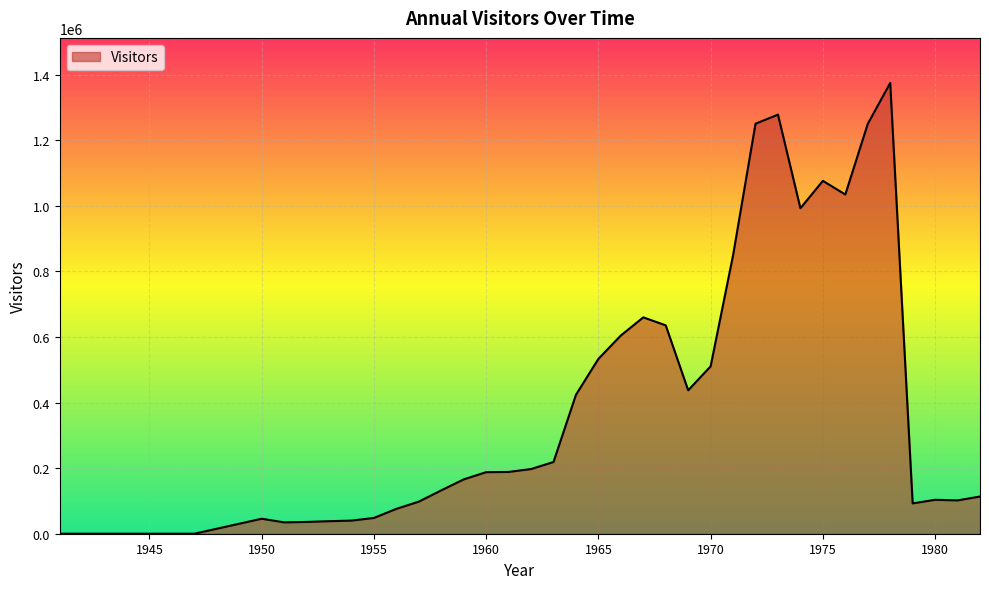

How many series are shown in this chart?

1